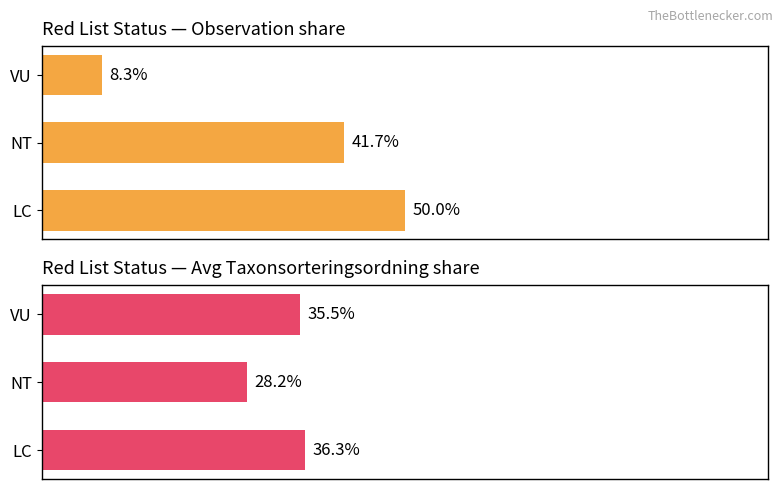

Is the value of Observation count % at LC greater than the value of Avg TaxonId share % at NT?

Yes